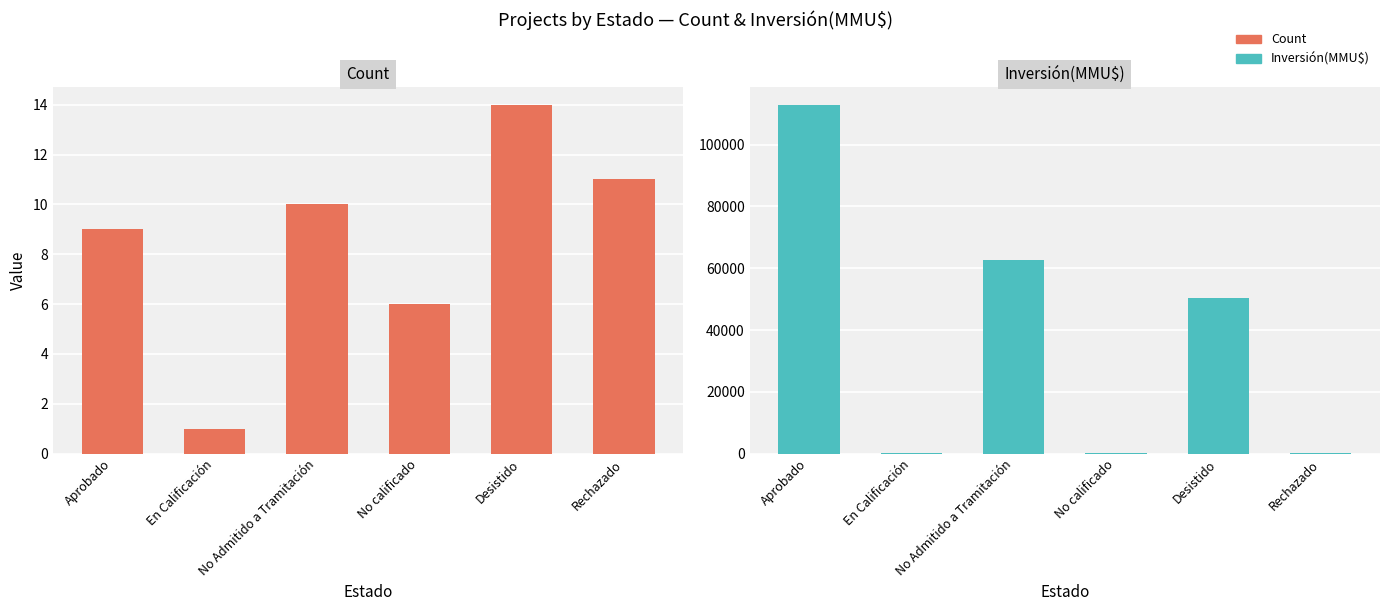

Reading left to right, what are all the values shown in this chart?

Count: Aprobado=9	En Calificación=1	No Admitido a Tramitación=10	No calificado=6	Desistido=14	Rechazado=11
Inversión(MMU$): Aprobado=112954	En Calificación=80	No Admitido a Tramitación=62659	No calificado=310	Desistido=50250	Rechazado=310